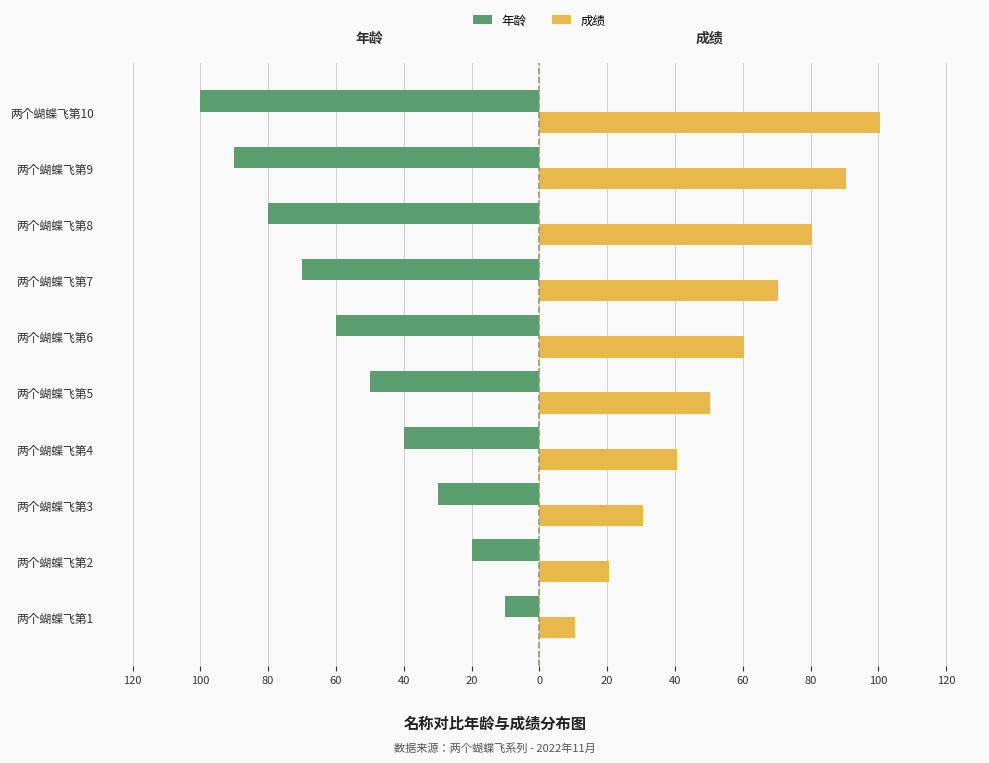

What are all the series names shown in the legend?

年龄, 成绩